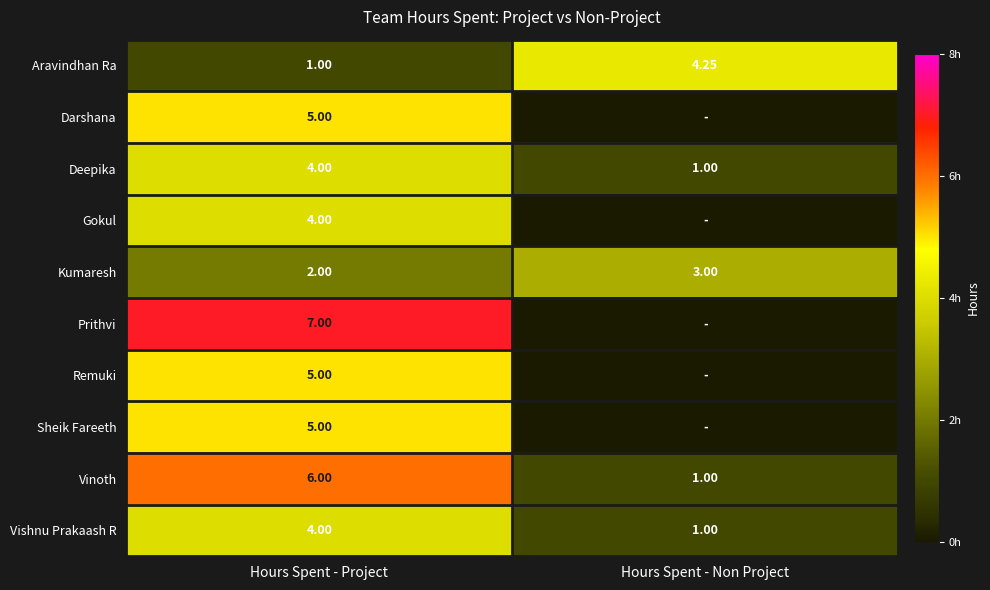

Is it true that Darshana equals 2.9 at Hours Spent - Project?

False